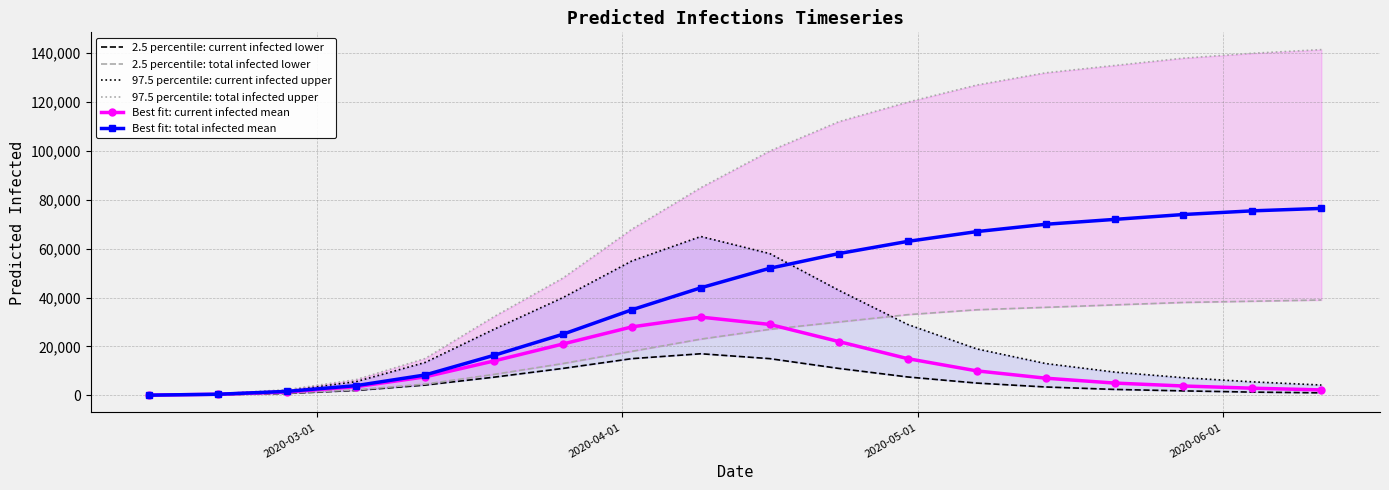

How many values in the 97.5 percentile: current infected upper series are below 13435?

9